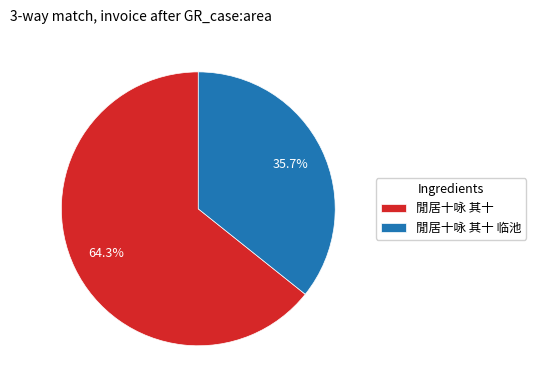

Rank the categories by value from highest to lowest.

閒居十咏 其十, 閒居十咏 其十 临池